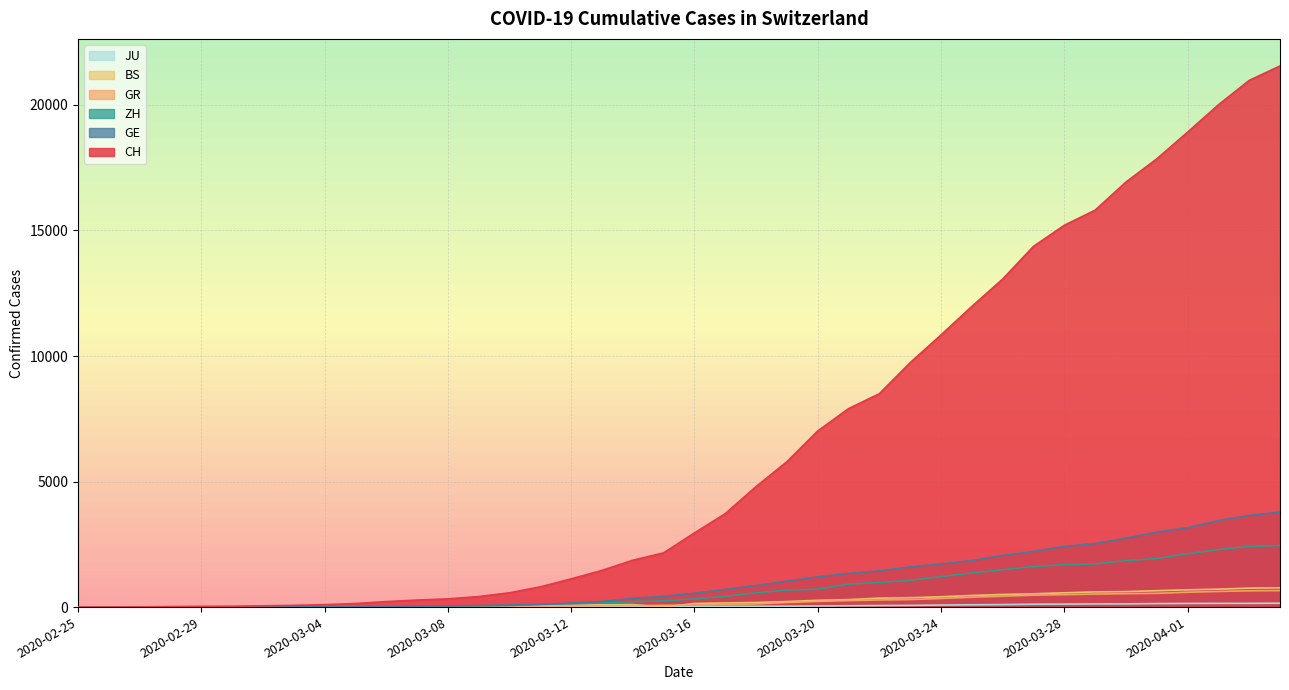

How many series are shown in this chart?

6